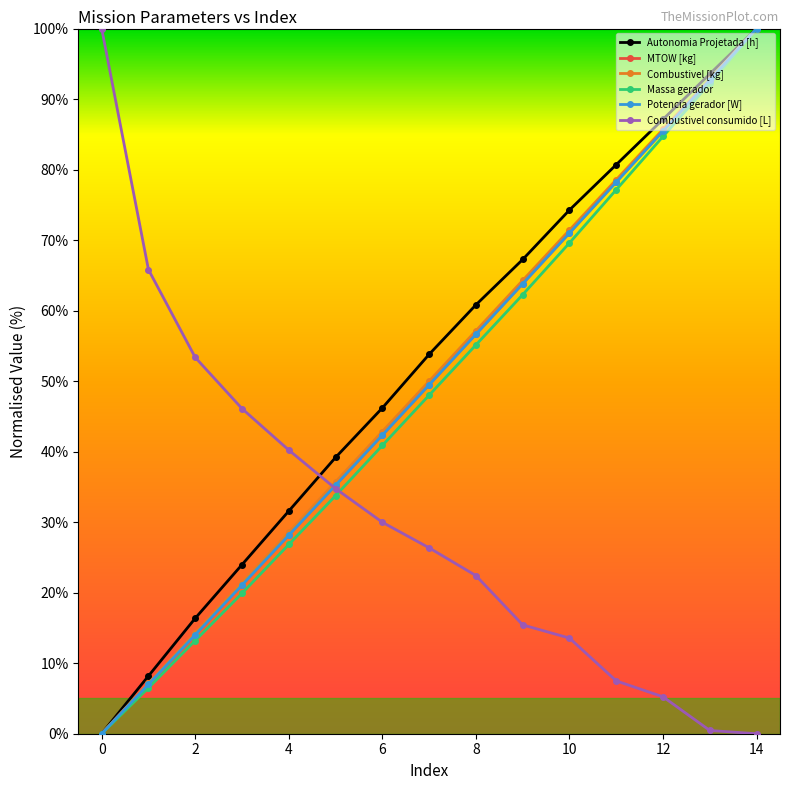

What is the difference between the maximum and minimum values in the Potencia gerador [W] series?

100.0